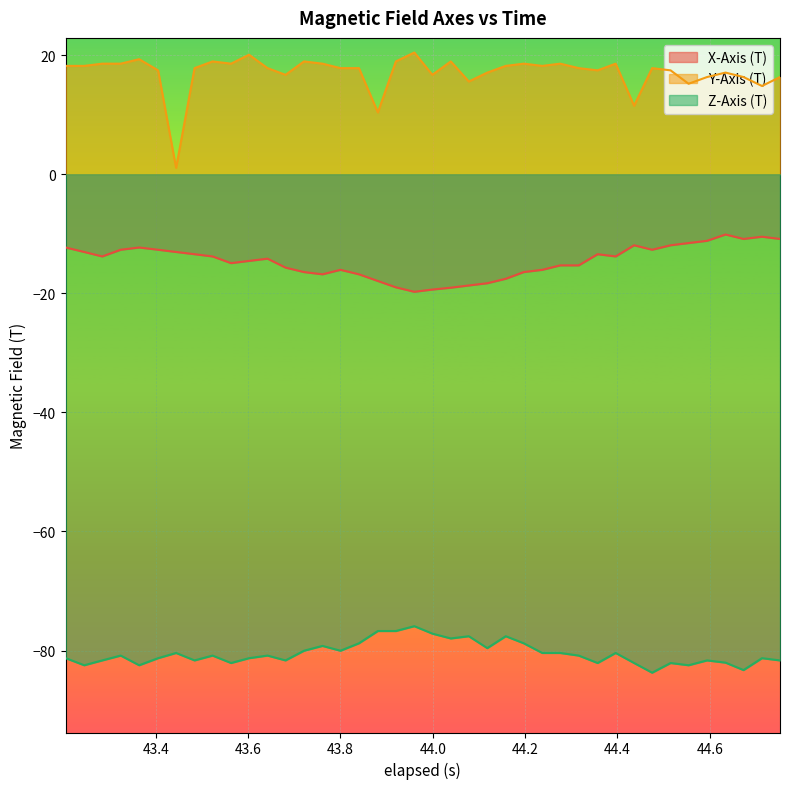

What is the difference between the maximum and minimum values in the Y-Axis (T) series?

19.4